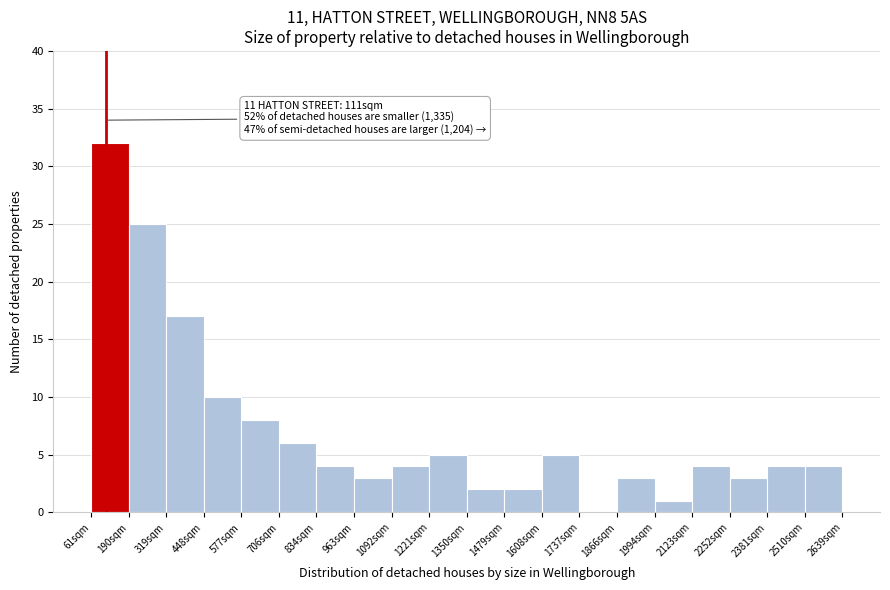

Which range on the x-axis has the tallest bar?

60 to 180